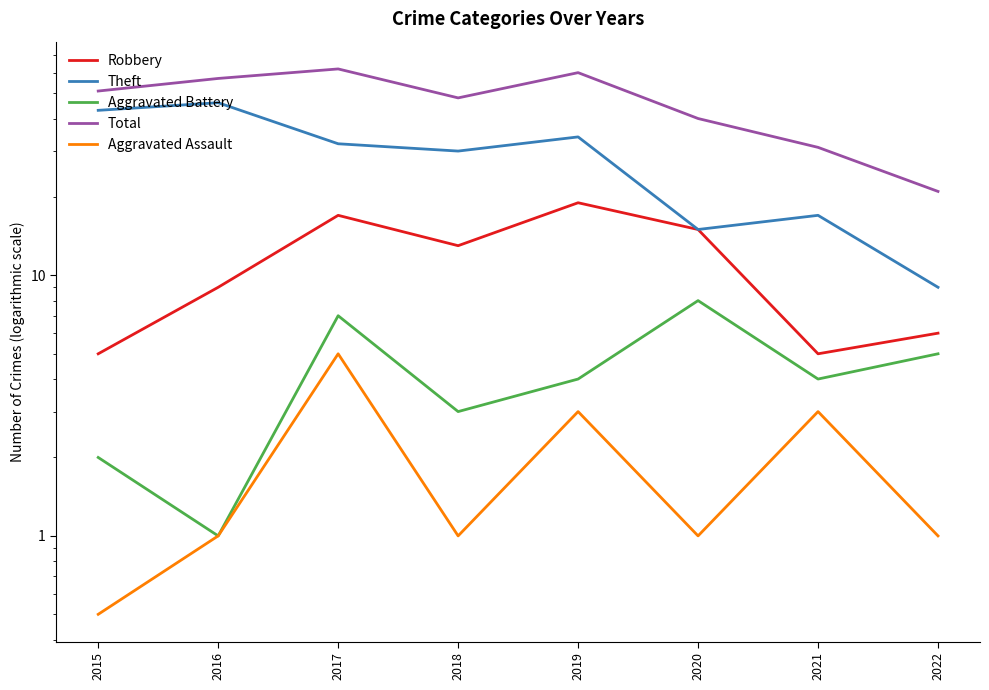

Reading left to right, extract all data points from this chart.

Robbery: 2015=5.0	2016=9.0	2017=17.0	2018=13.0	2019=19.0	2020=15.0	2021=5.0	2022=6.0
Theft: 2015=43.0	2016=46.0	2017=32.0	2018=30.0	2019=34.0	2020=15.0	2021=17.0	2022=9.0
Aggravated Battery: 2015=2.0	2016=1.0	2017=7.0	2018=3.0	2019=4.0	2020=8.0	2021=4.0	2022=5.0
Total: 2015=51.0	2016=57.0	2017=62.0	2018=48.0	2019=60.0	2020=40.0	2021=31.0	2022=21.0
Aggravated Assault: 2015=0.5	2016=1.0	2017=5.0	2018=1.0	2019=3.0	2020=1.0	2021=3.0	2022=1.0